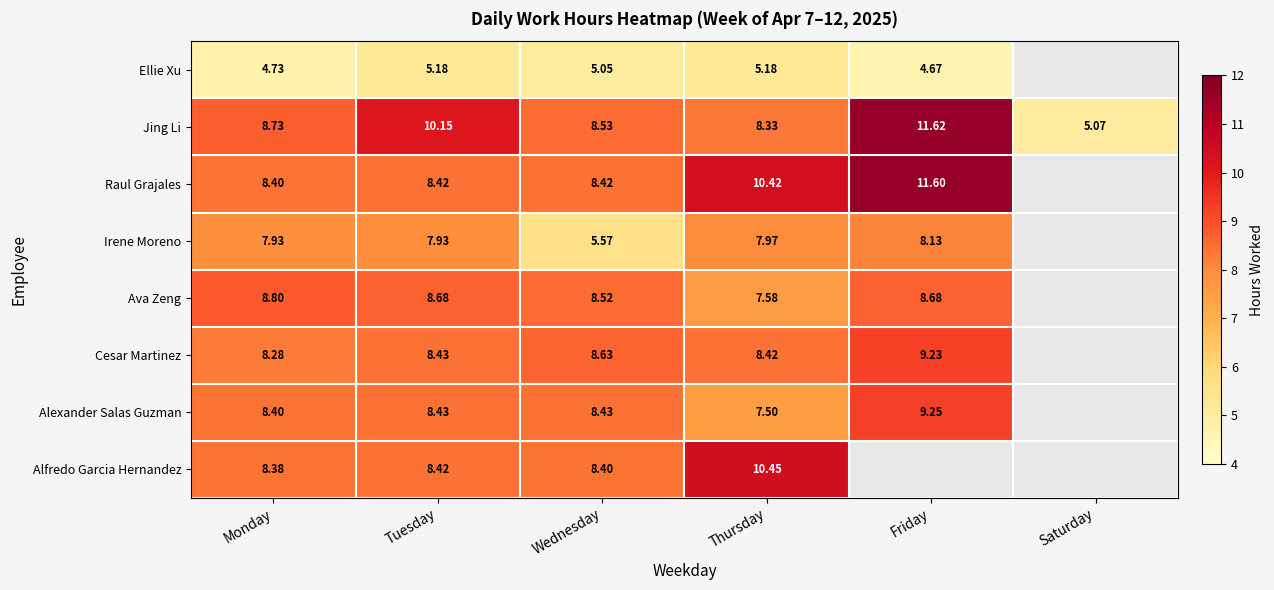

How many categories are shown in the chart?

6